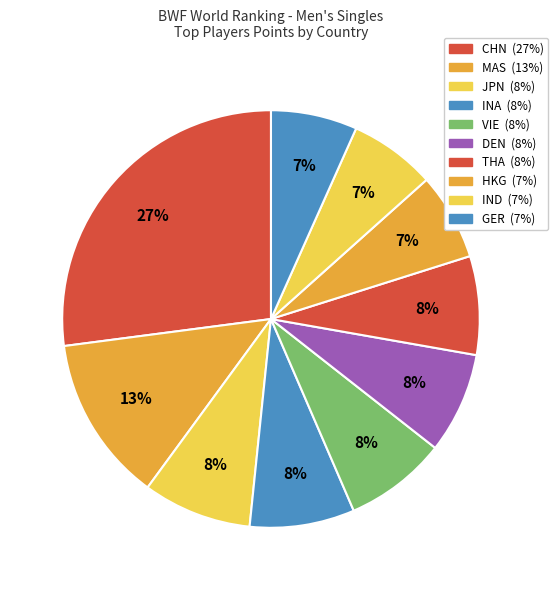

What is the smallest slice in the pie chart?

GER